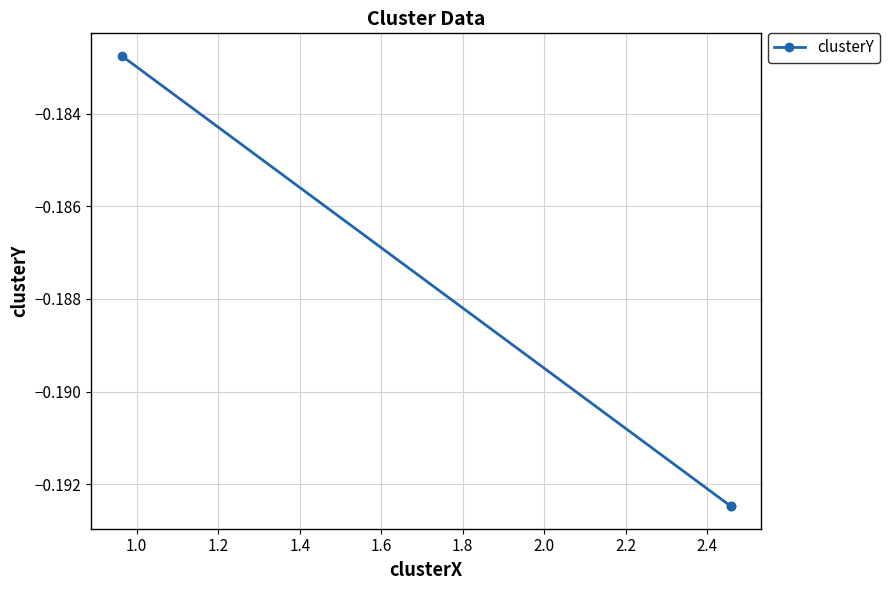

Does the chart have visible grid lines?

Yes